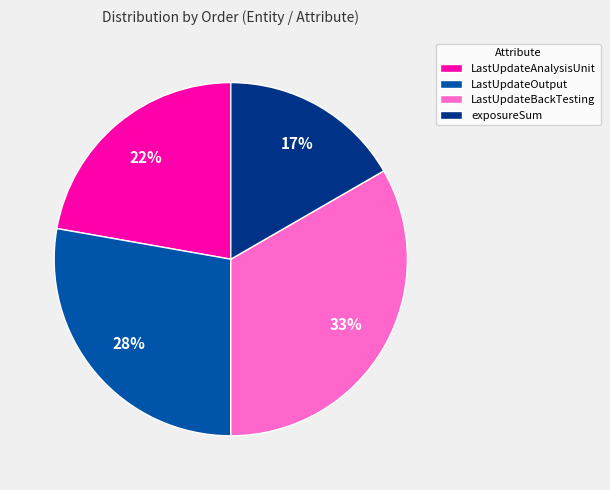

How many segments does this pie chart have?

4